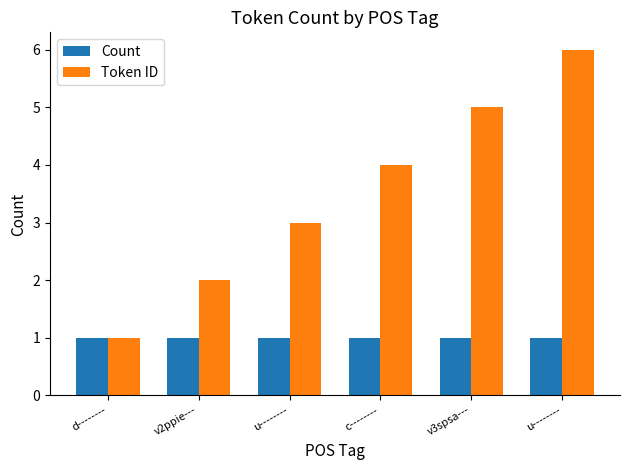

Are the bars grouped side by side (vs. stacked)?

Yes